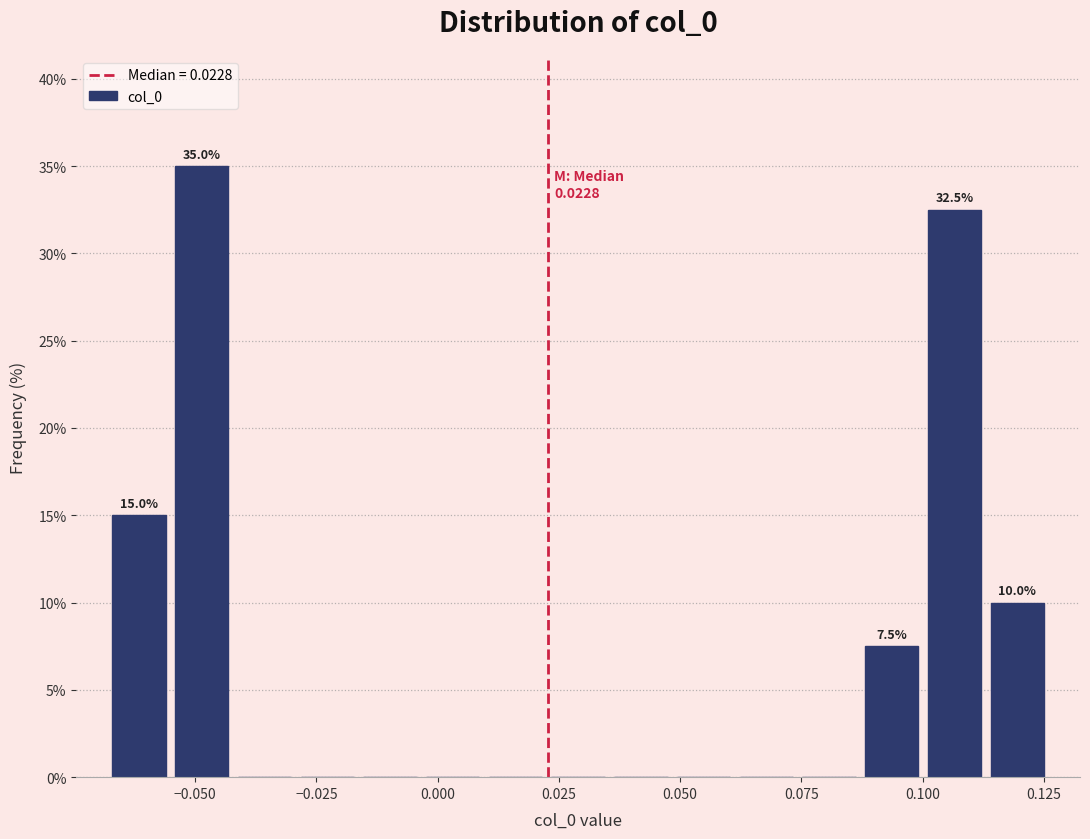

Around what value on the x-axis is the tallest bar? Give the approximate position of its centre, as read against the axis.

-0.050